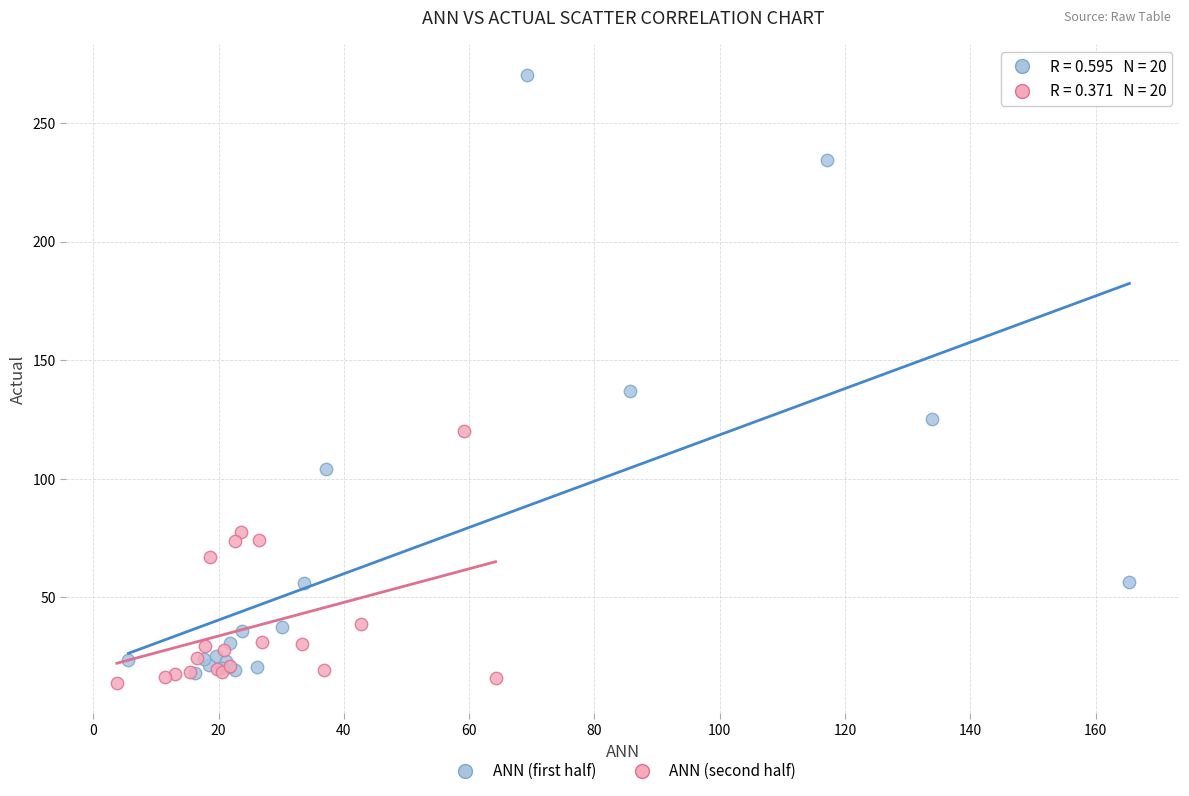

Which series reaches the maximum Y coordinate?

ANN (first half)